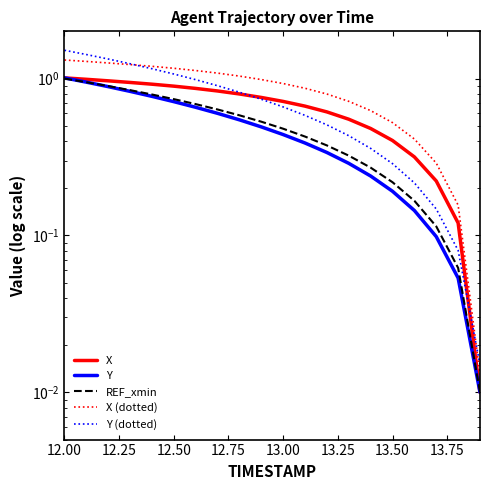

Does the chart display data point markers on the line(s)?

No